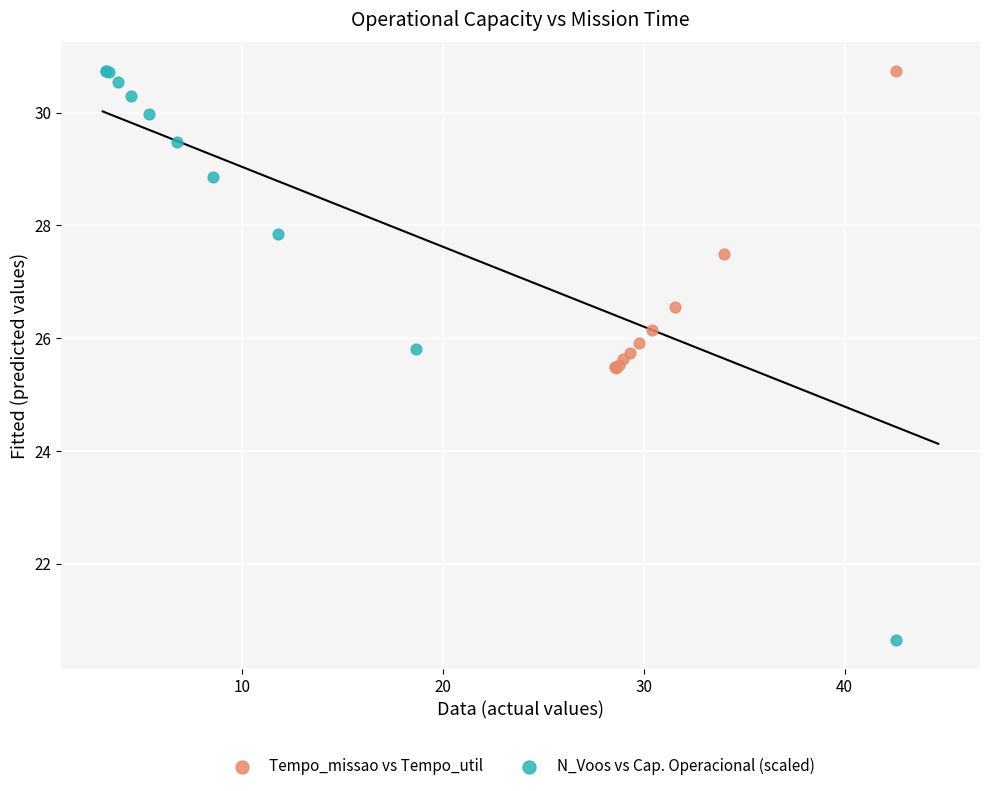

Which series reaches the minimum Y coordinate?

N_Voos vs Cap. Operacional (scaled)